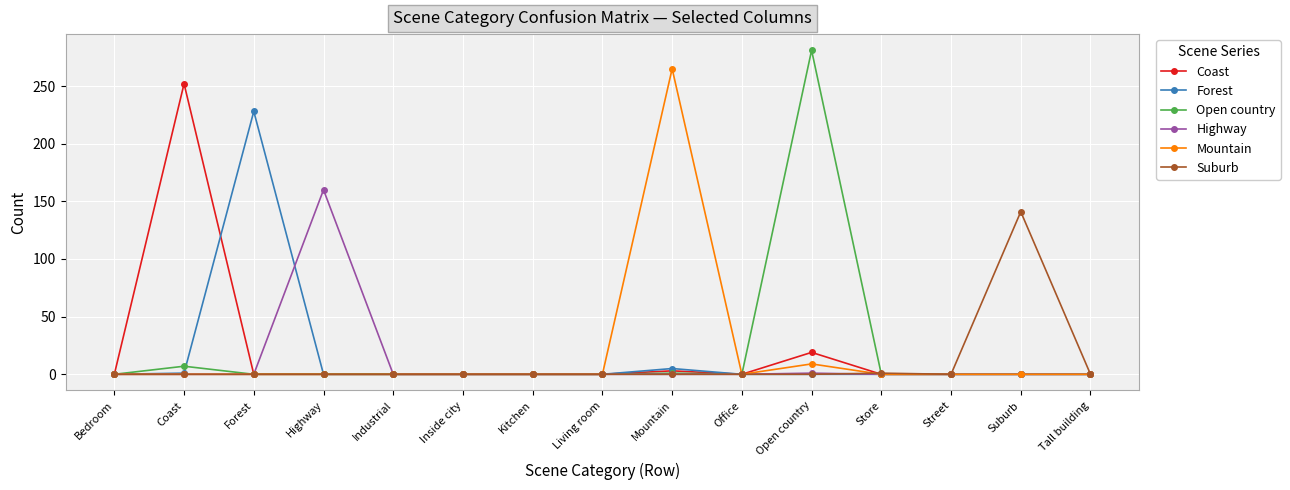

True or false: Mountain and Suburb intersect in this chart.

True